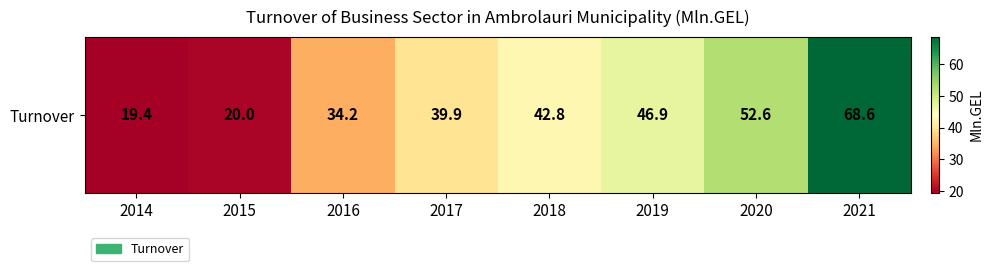

What is the minimum value shown in the chart?

19.4